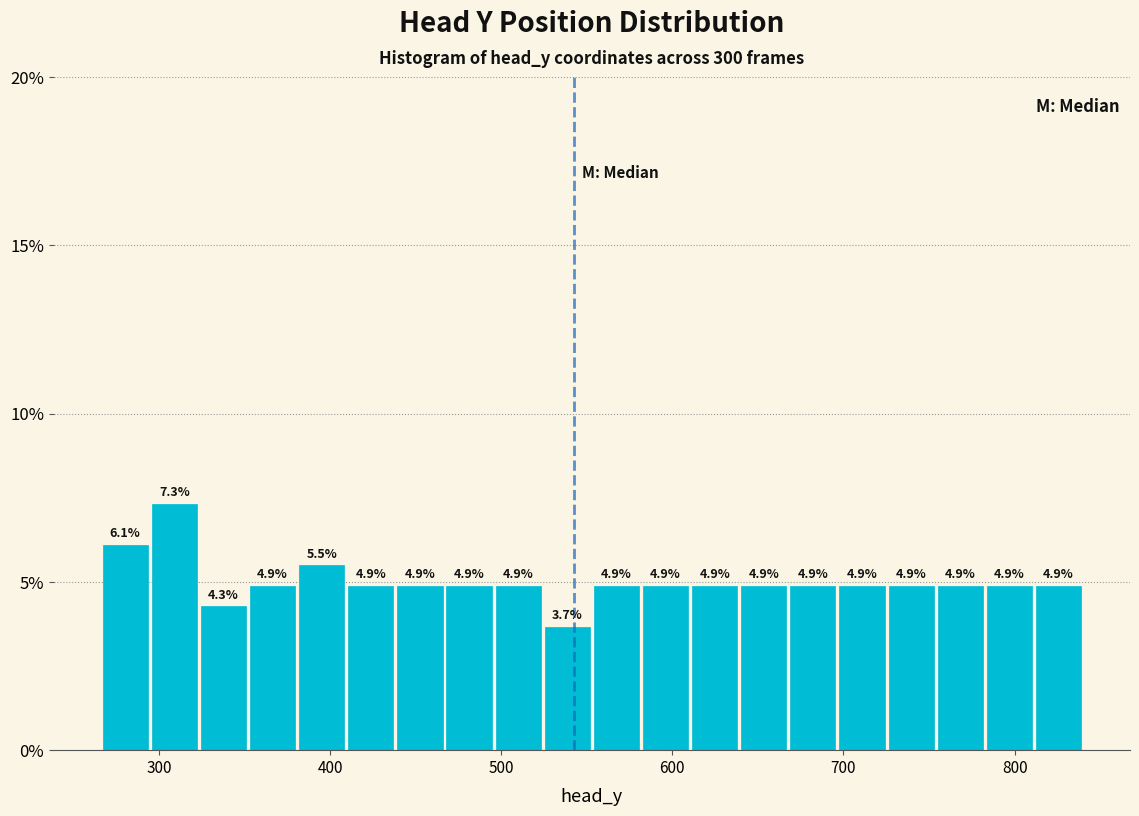

Around what value on the x-axis is the tallest bar? Give the approximate position of its centre, as read against the axis.

310